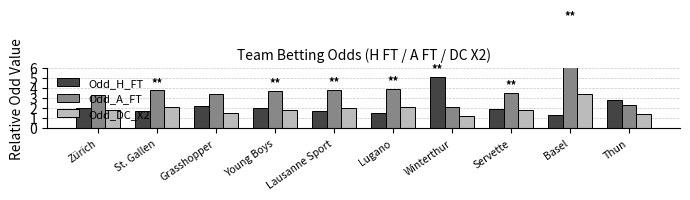

Reading left to right, transcribe all the data shown in this chart.

Odd_H_FT: Zürich=2.0	St. Gallen=1.8	Grasshopper=2.2	Young Boys=2.0	Lausanne Sport=1.7	Lugano=1.6	Winterthur=5.2	Servette=1.9	Basel=1.3	Thun=2.9
Odd_A_FT: Zürich=3.3	St. Gallen=3.8	Grasshopper=3.5	Young Boys=3.8	Lausanne Sport=3.8	Lugano=4.0	Winterthur=2.1	Servette=3.5	Basel=10.5	Thun=2.4
Odd_DC_X2: Zürich=1.8	St. Gallen=2.1	Grasshopper=1.5	Young Boys=1.8	Lausanne Sport=2.0	Lugano=2.1	Winterthur=1.2	Servette=1.9	Basel=3.4	Thun=1.4